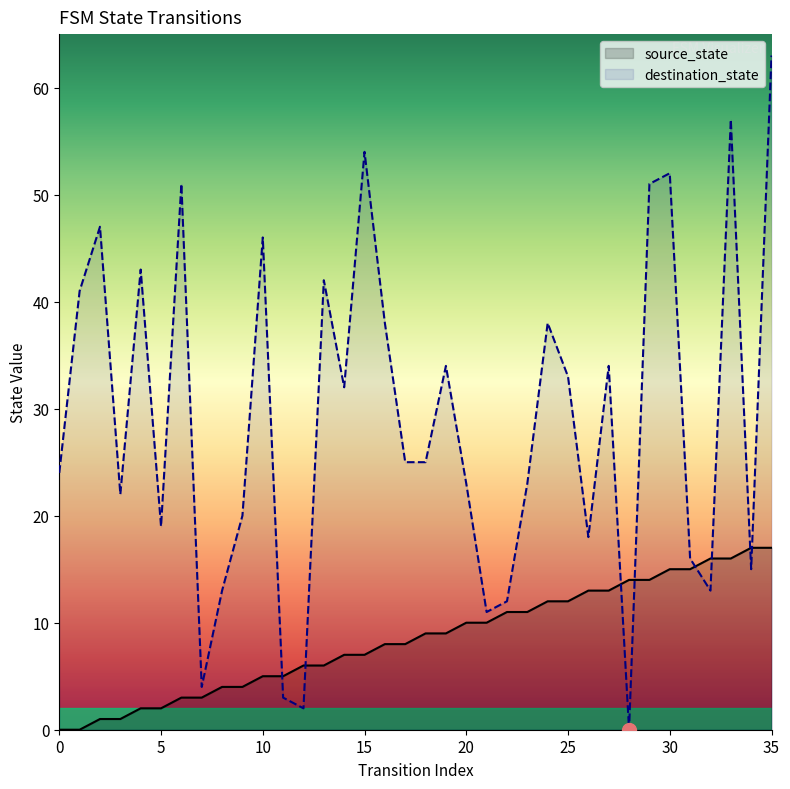

What are all the series names shown in the legend?

source_state, destination_state